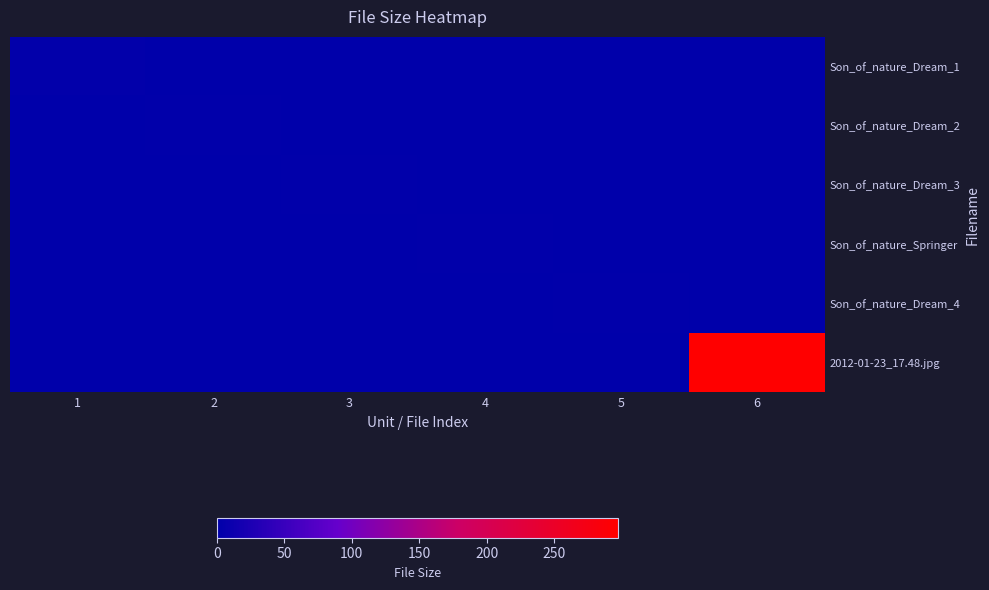

Reading left to right, extract all data points from this chart.

Son_of_nature_Dream_1: 1=2.7	2=0.0	3=0.0	4=0.0	5=0.0	6=0.0
Son_of_nature_Dream_2: 1=0.0	2=2.2	3=0.0	4=0.0	5=0.0	6=0.0
Son_of_nature_Dream_3: 1=0.0	2=0.0	3=2.2	4=0.0	5=0.0	6=0.0
Son_of_nature_Springer: 1=0.0	2=0.0	3=0.0	4=2.0	5=0.0	6=0.0
Son_of_nature_Dream_4: 1=0.0	2=0.0	3=0.0	4=0.0	5=1.8	6=0.0
2012-01-23_17.48.jpg: 1=0.0	2=0.0	3=0.0	4=0.0	5=0.0	6=297.3